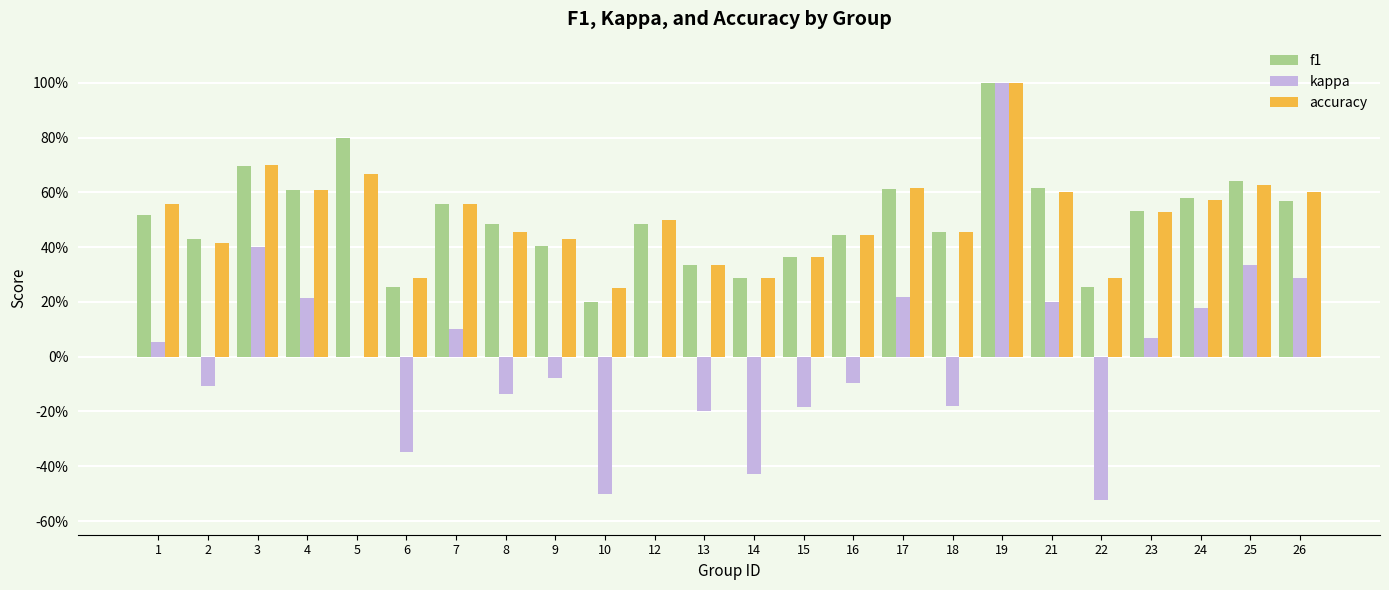

Are the bars grouped side by side (vs. stacked)?

Yes